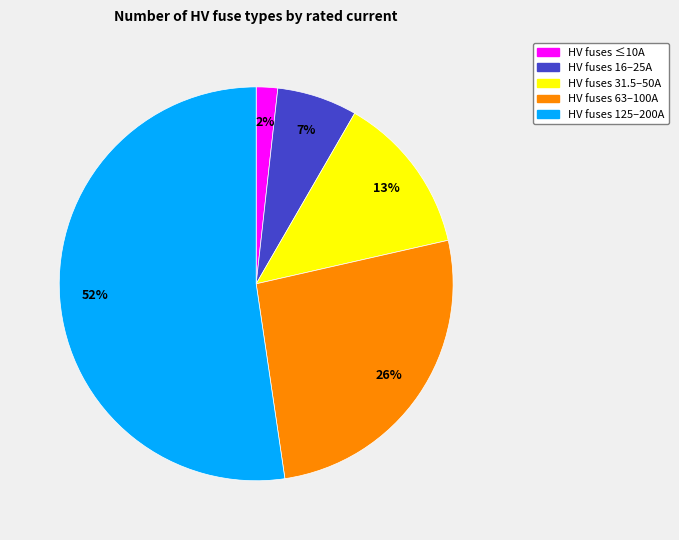

Is HV fuses 125–200A the majority of the pie?

Yes